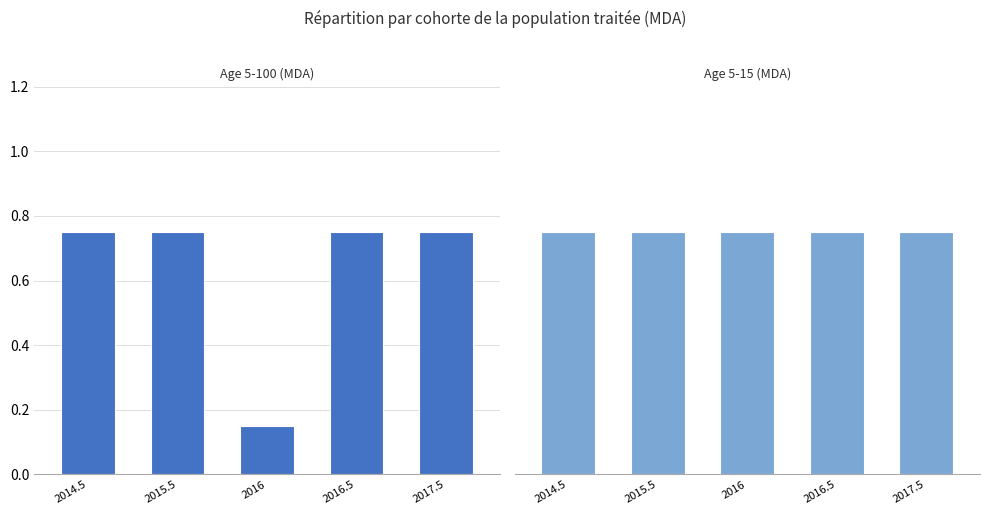

The Age 5-15 (MDA) series shows 0.2 at 2017.5. True or false?

False